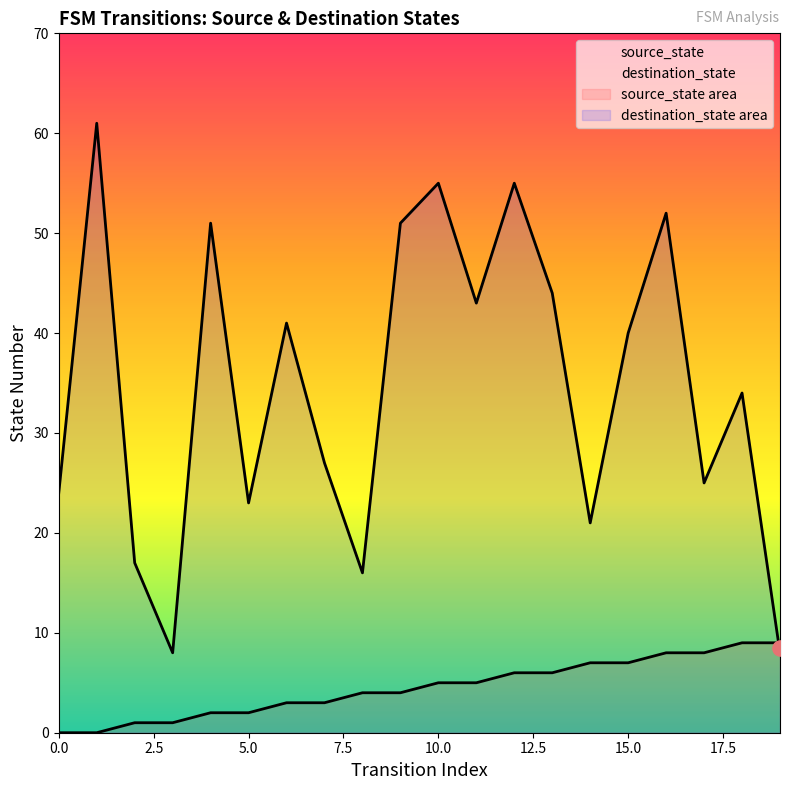

Which series contains the highest Y value?

destination_state